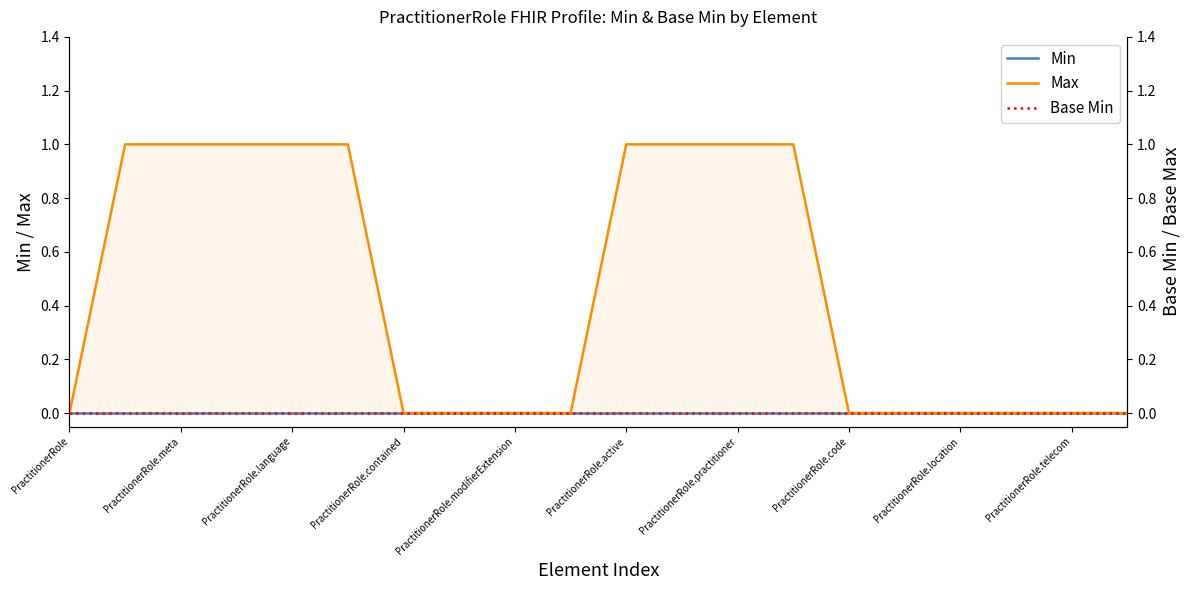

The Max series shows 1 at PractitionerRole.active. True or false?

True